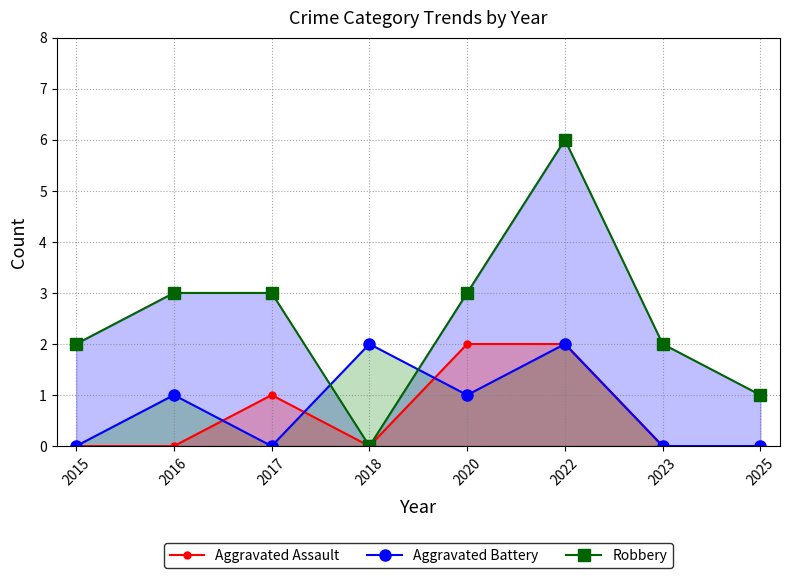

Which series changed the most between 2015 and 2022?

Robbery